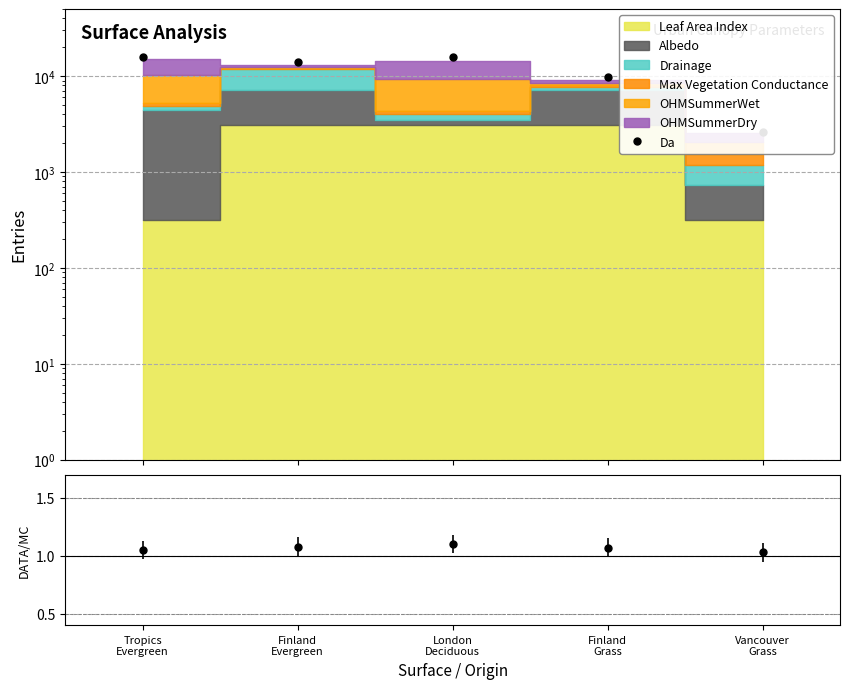

What is the difference between the maximum and minimum values in the Da series?

13395.4